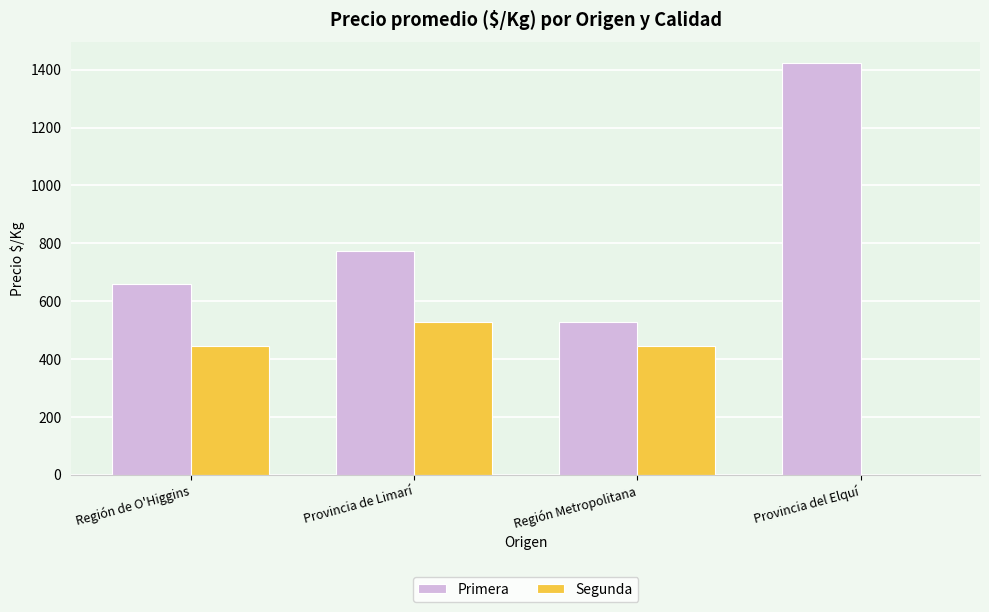

Count the Primera values in the range 660 to 1423.

3